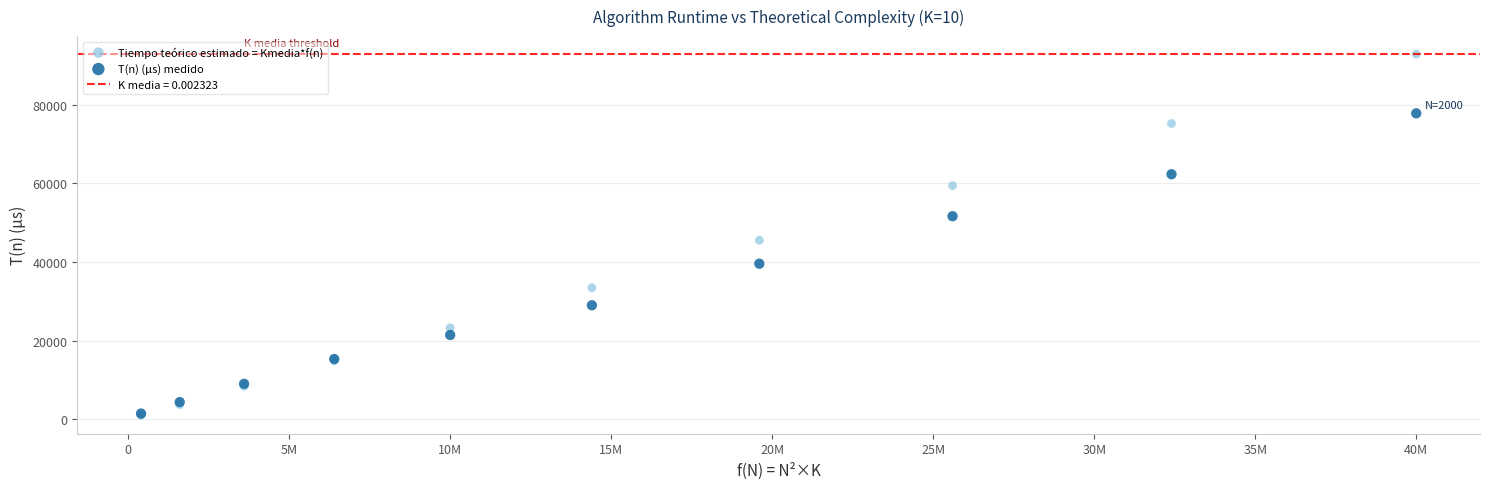

Which series has the largest Y range (max minus min)?

Tiempo teórico estimado = Kmedia*f(n)